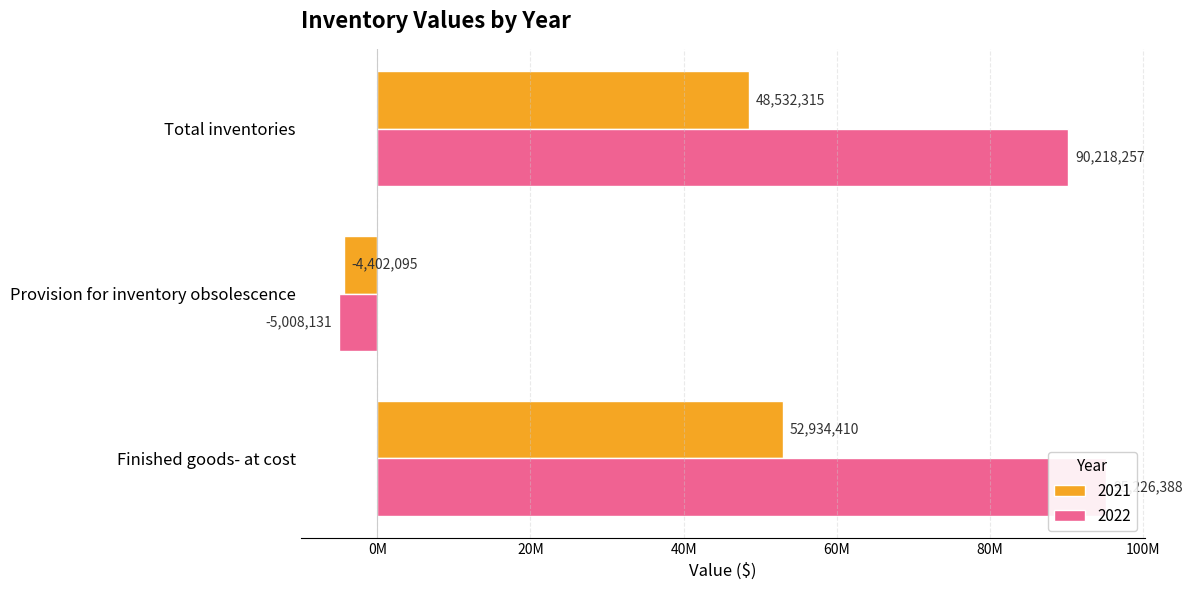

Which category has the highest value across all series?

Finished goods- at cost